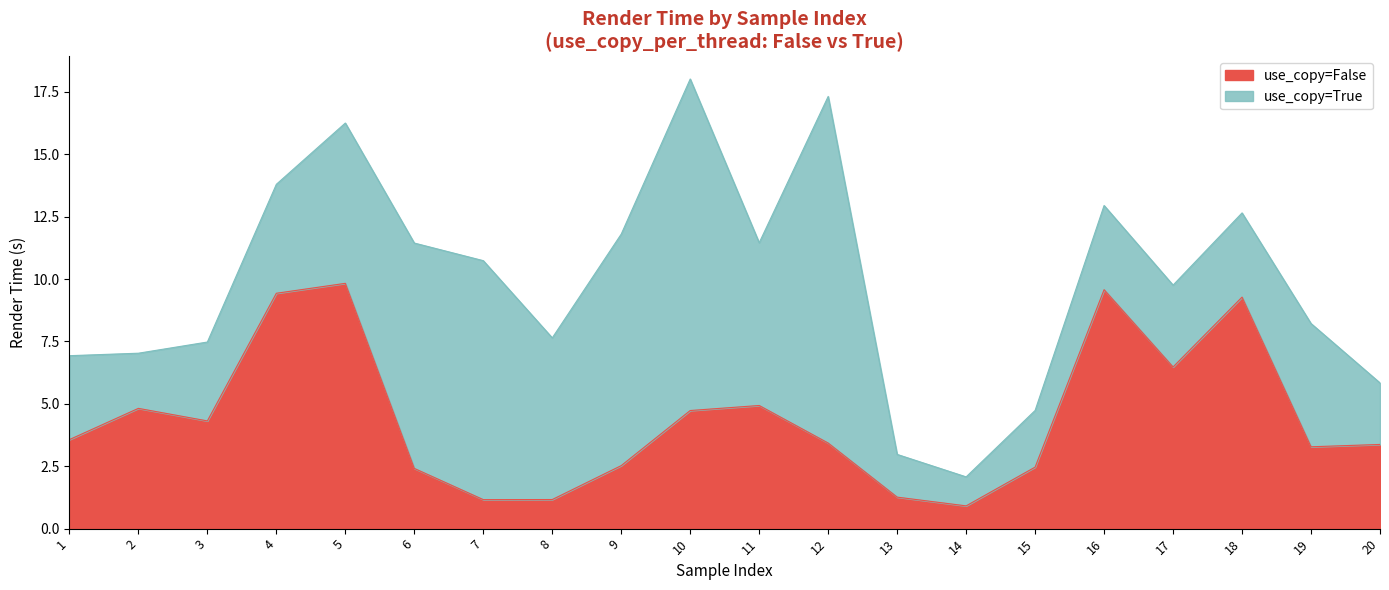

What is the value of the 14th point from the left?

0.9